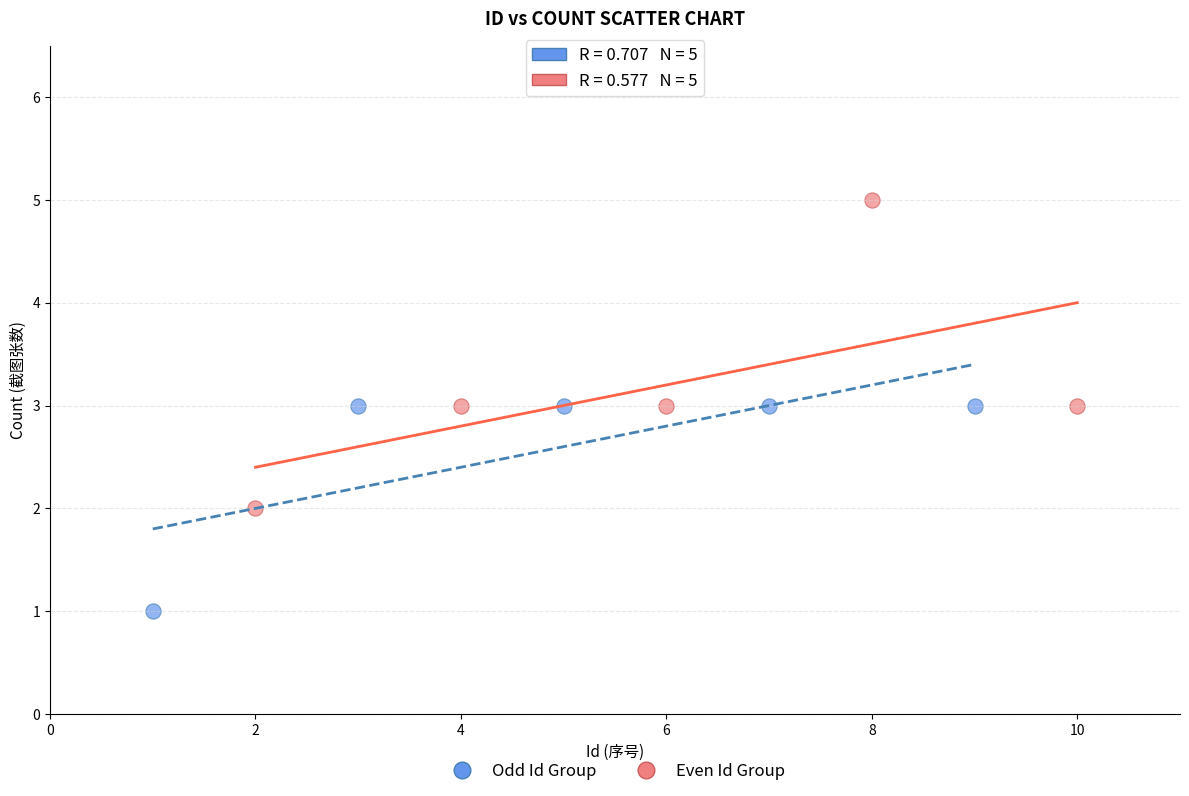

Which series reaches the minimum Y coordinate?

Odd Id Group